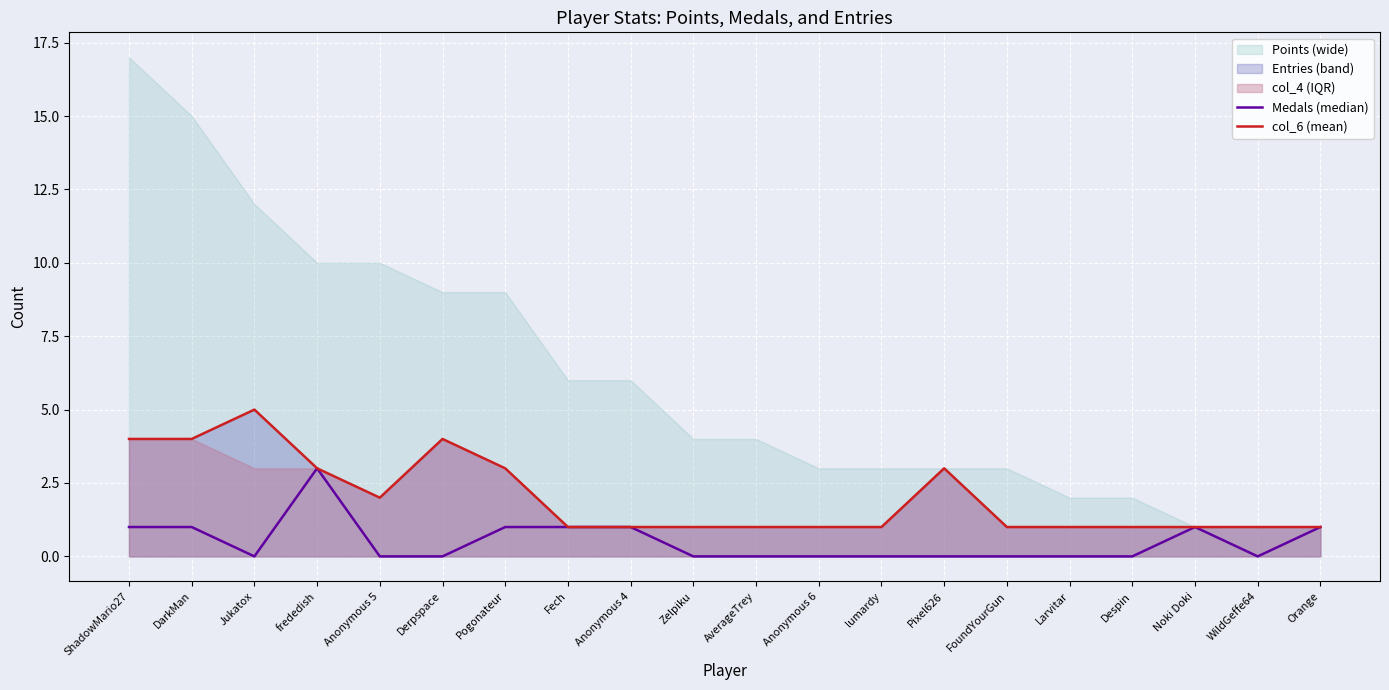

How many data points does each series have?

20